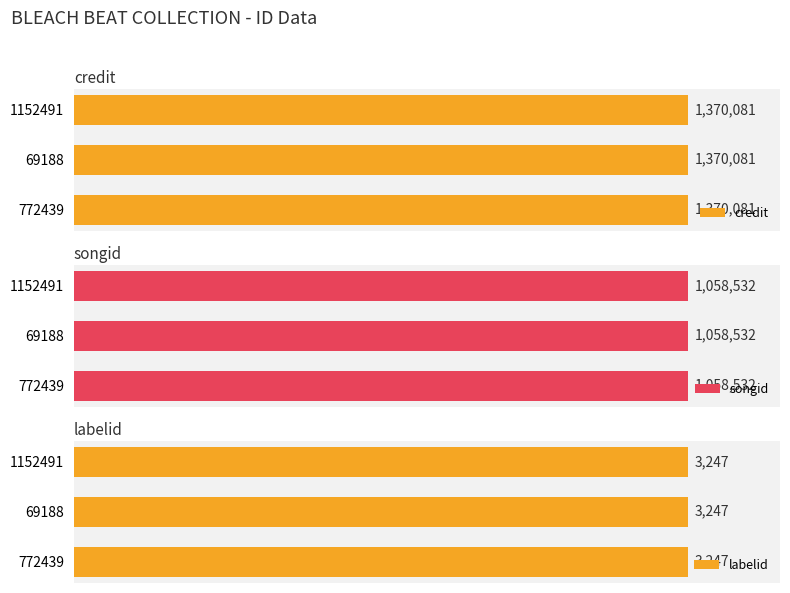

Is it true that credit equals 2101946 at 772439?

False